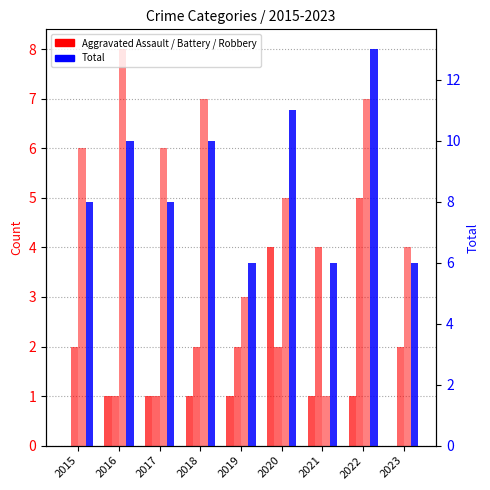

What is the total value across all series at 2023?

12